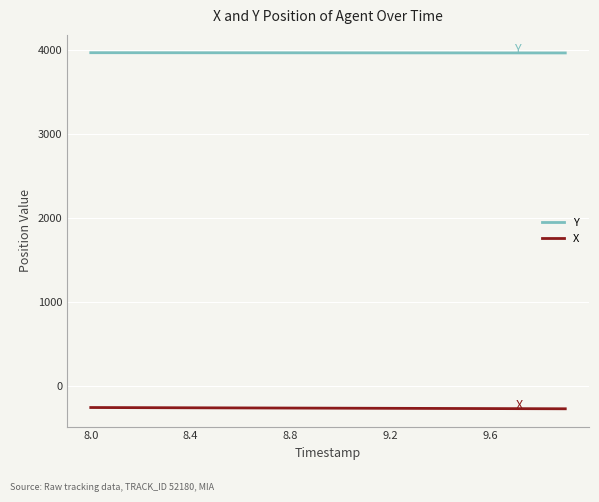

True or false: Y and X cross at least once.

False